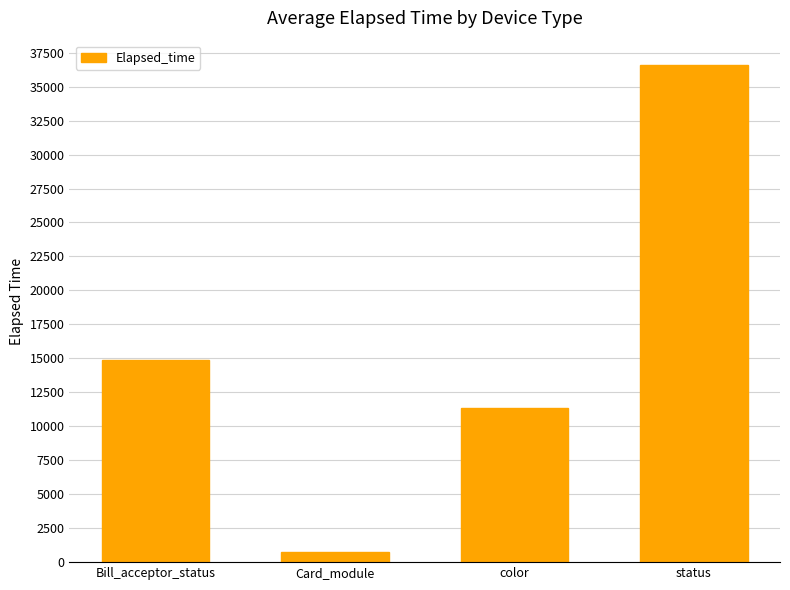

Between status and color, which is larger?

status